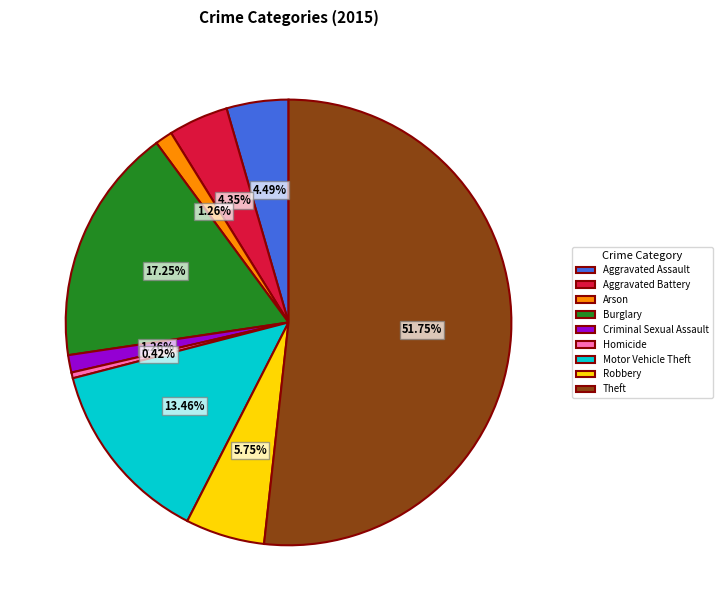

How many segments does this pie chart have?

9